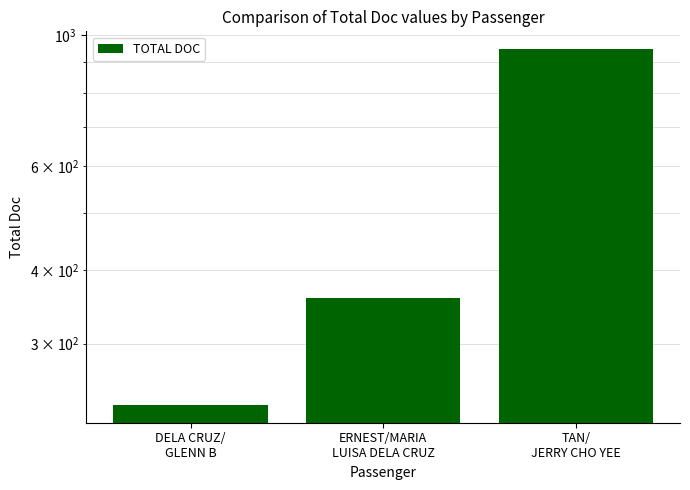

Where does the data first go above 358?

TAN/
JERRY CHO YEE